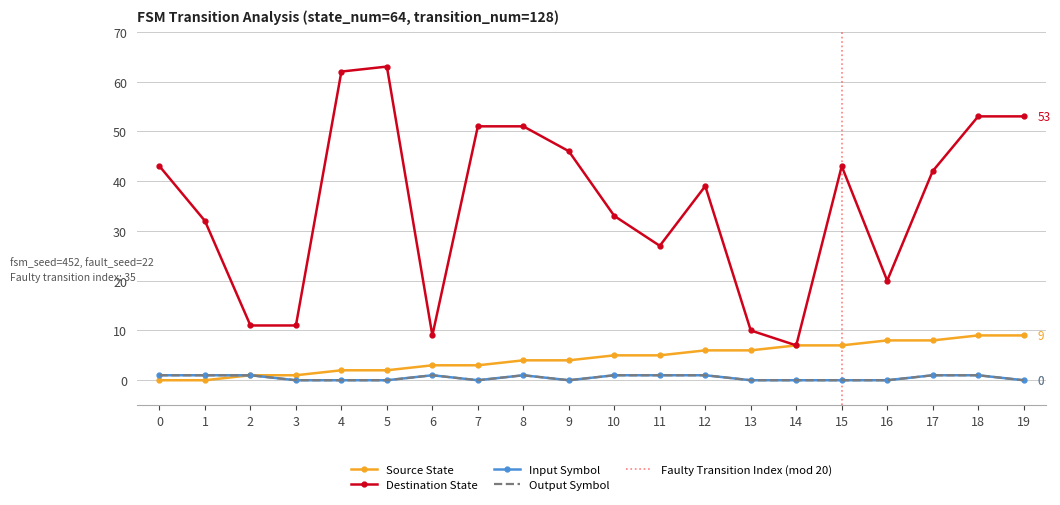

At which label does destination_state reach its peak?

5